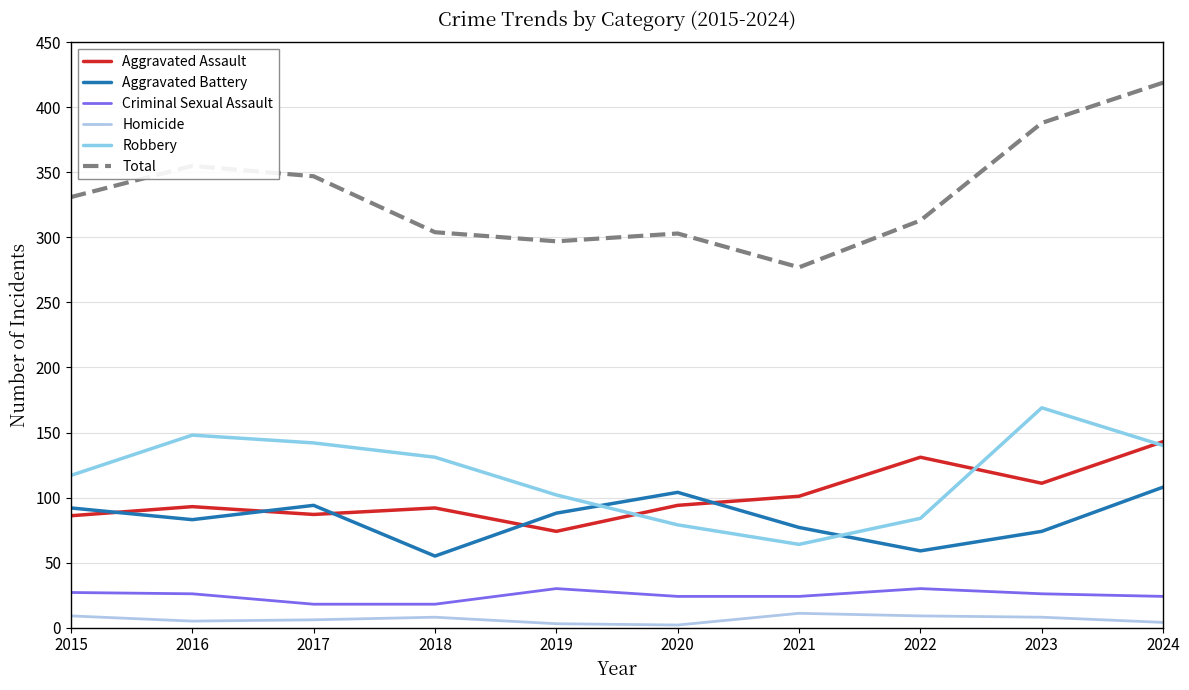

In Criminal Sexual Assault, how many points are higher than both neighbors (excluding endpoints)?

2